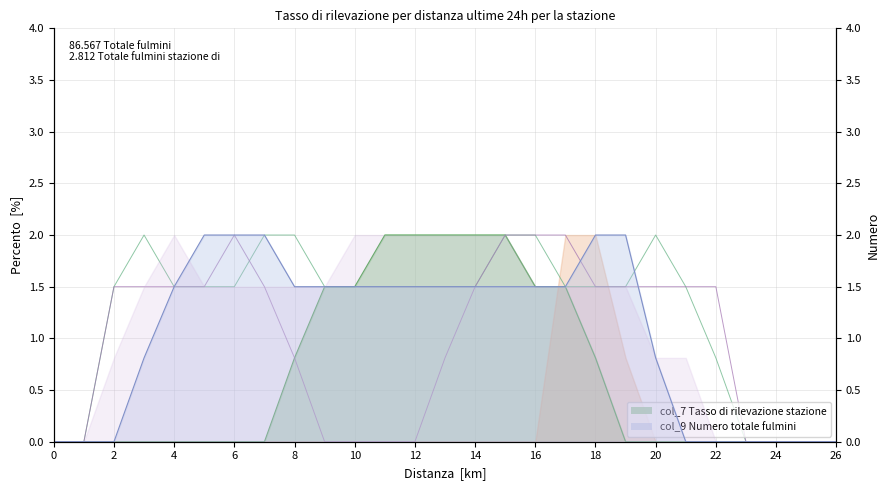

How many data points does each series have?

27